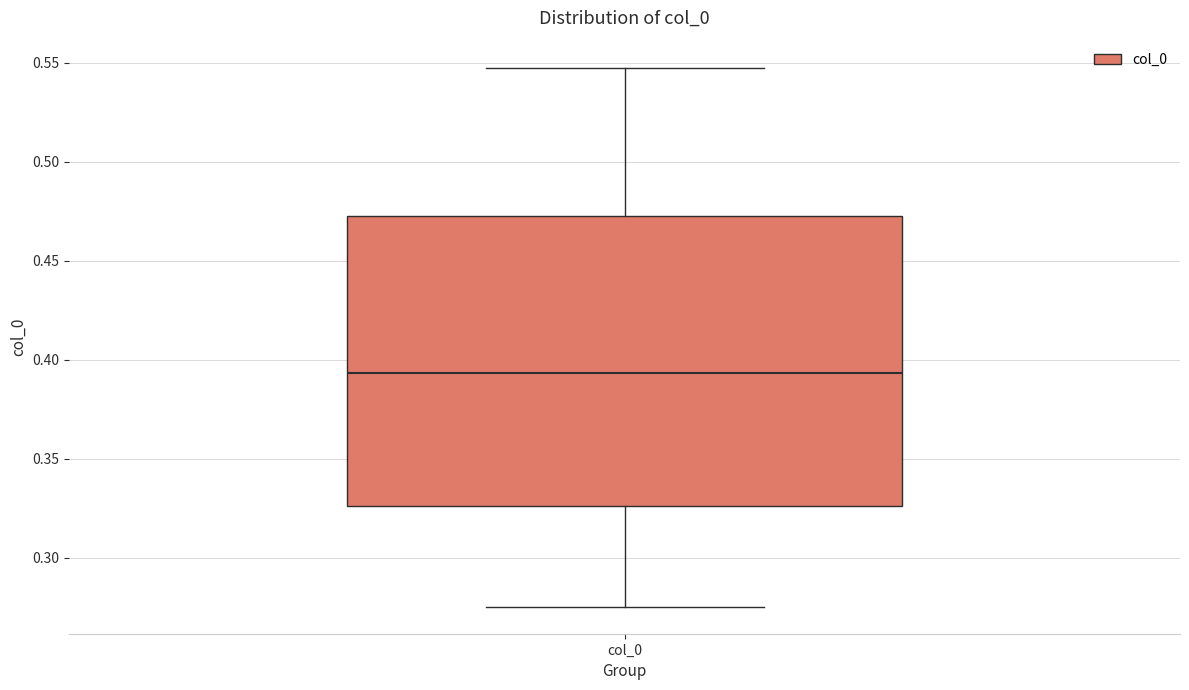

Read this box plot against the y-axis: the position of the median line, the range covered by the box, and the ends of both whiskers. The values are not printed on the chart, so give them approximately, as read against the axis.

median 0.395, box 0.325 to 0.475, whiskers 0.275 to 0.545